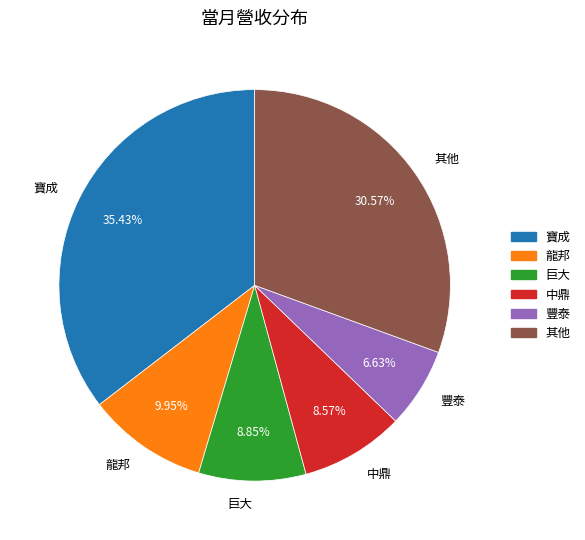

Between 巨大 and 龍邦, which is larger?

龍邦